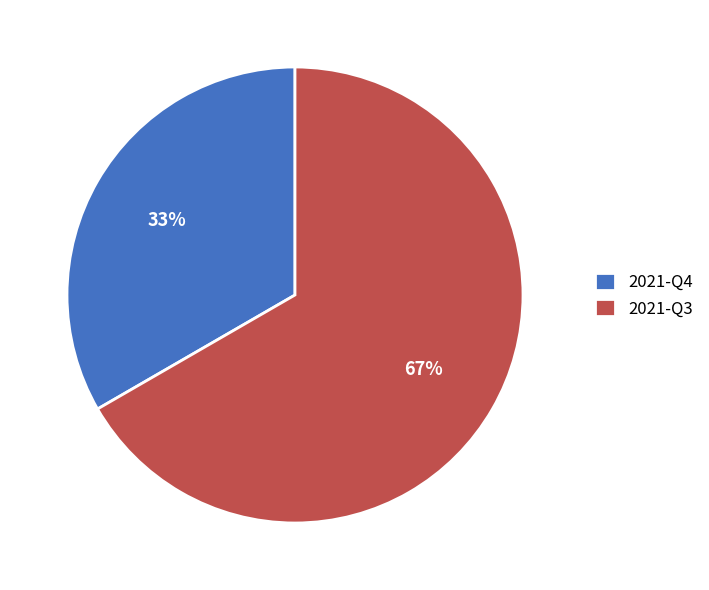

What is the smallest slice in the pie chart?

2021-Q4